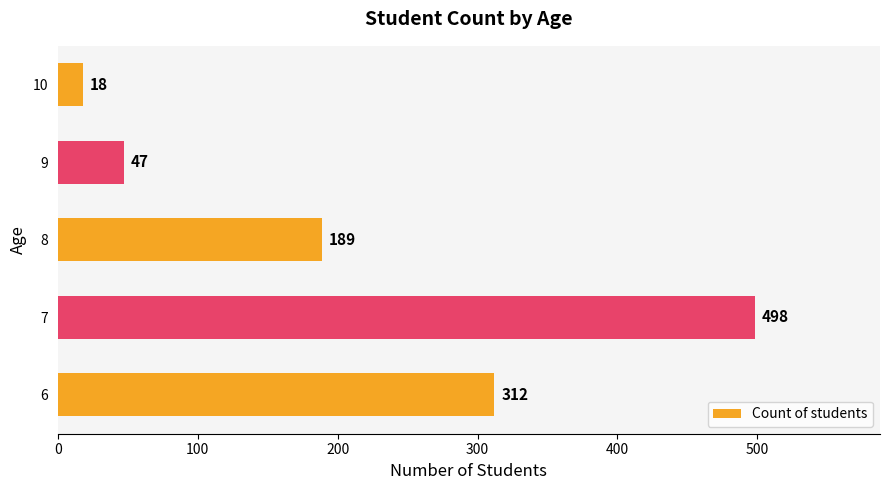

Reading left to right, what are all the values shown in this chart?

312	498	189	47	18